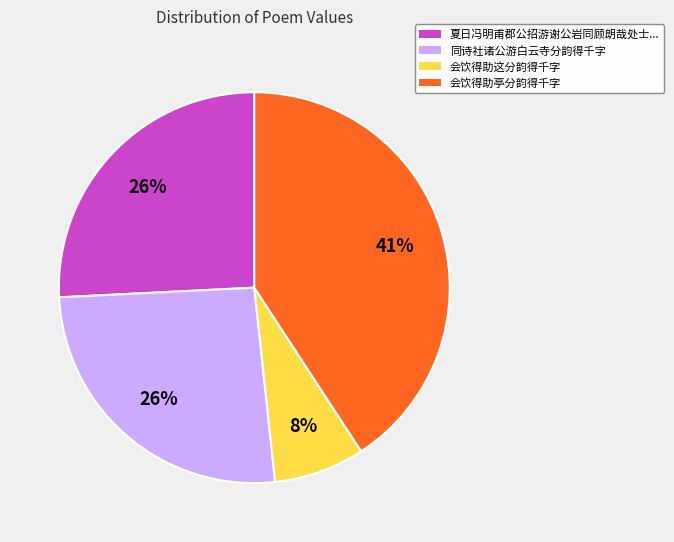

Count the number of slices in the pie.

4